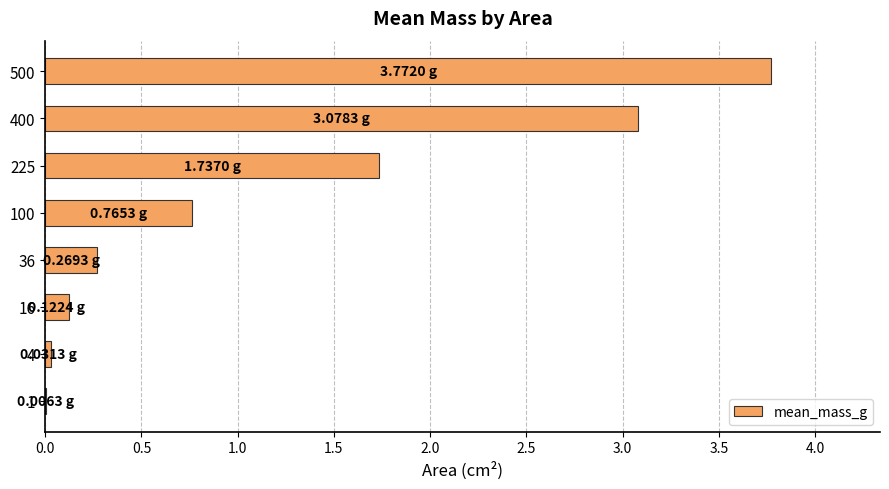

How many data points does each series have?

8